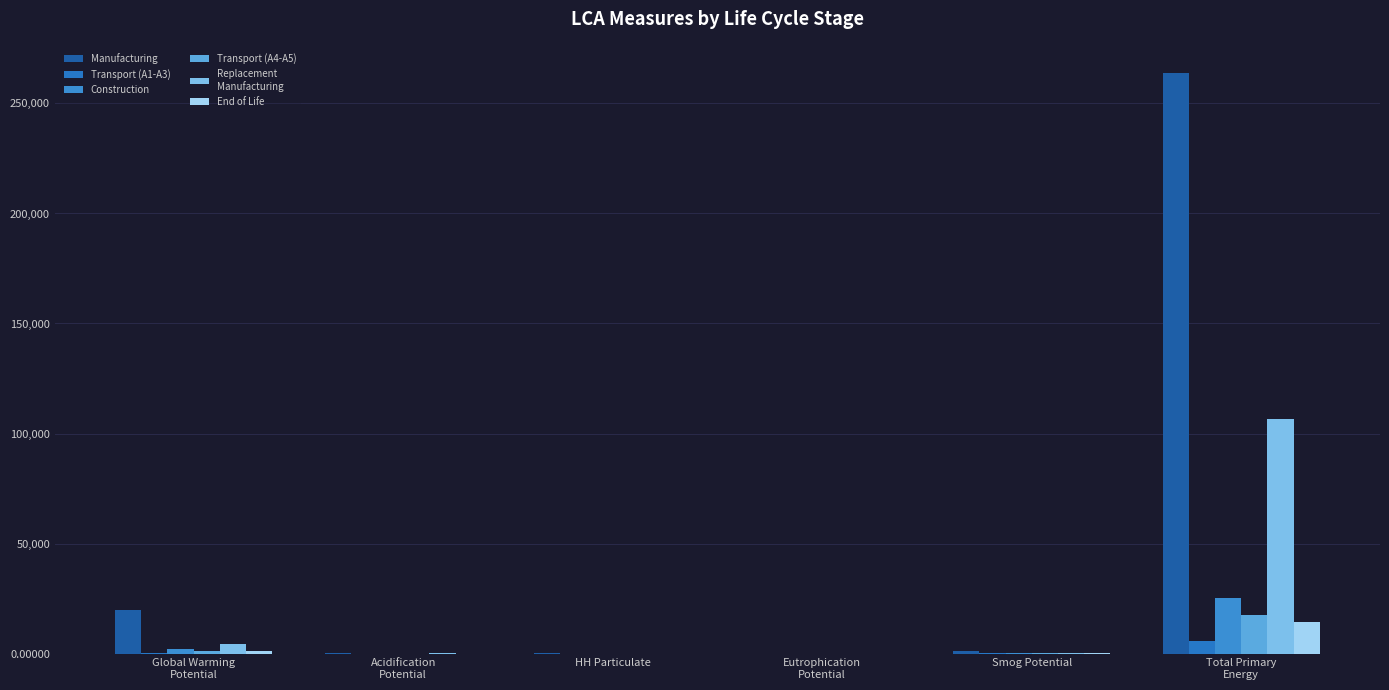

Which has a higher value, HH Particulate or Eutrophication
Potential?

HH Particulate